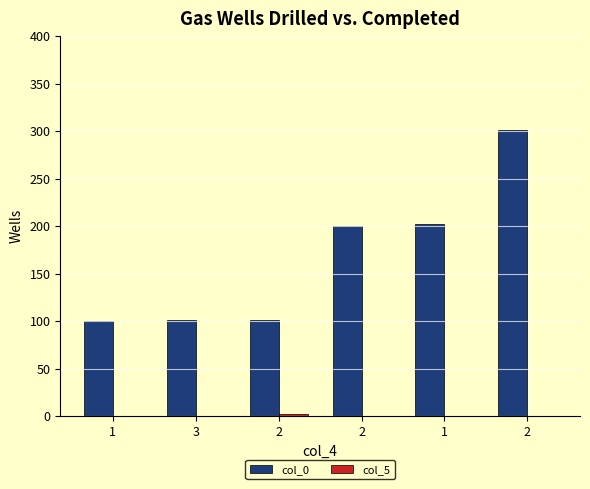

At which label is col_5 closest to 1?

1